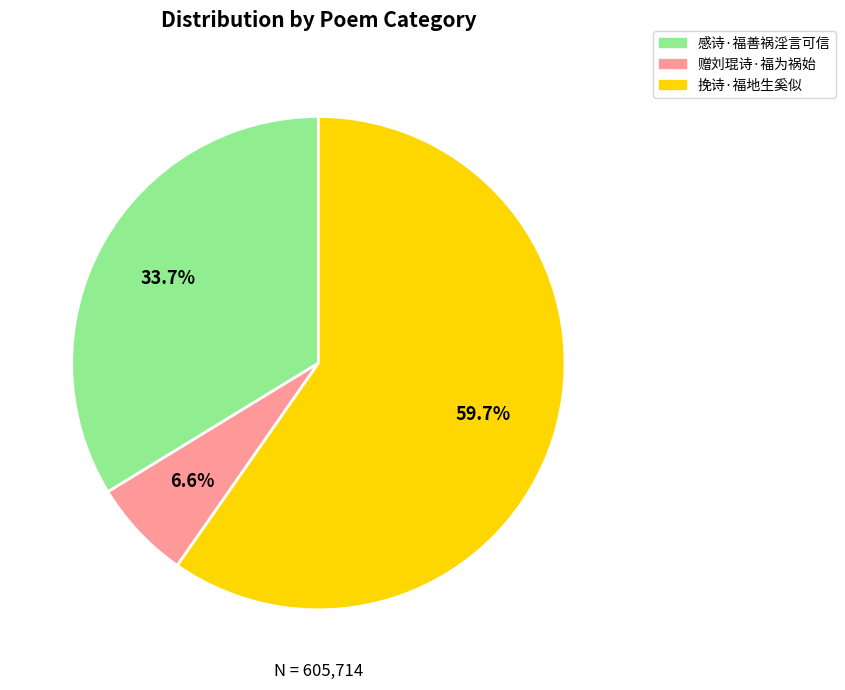

What is the smallest slice in the pie chart?

赠刘琨诗·福为祸始